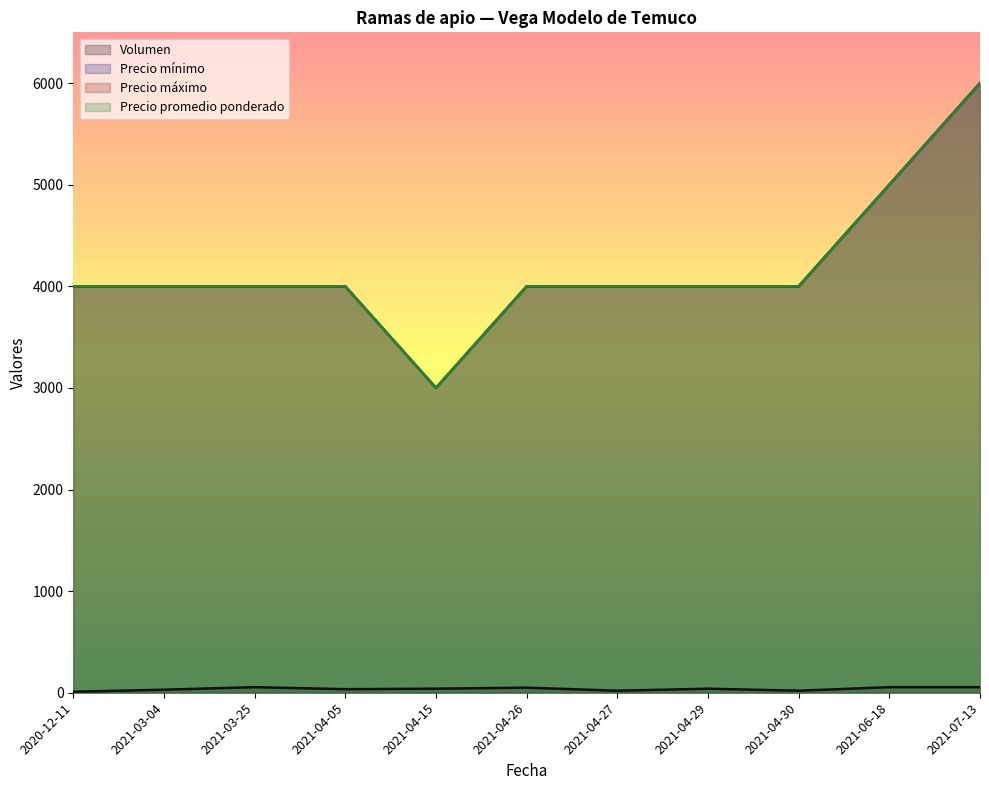

What is the difference between the maximum and minimum values in the Volumen series?

45